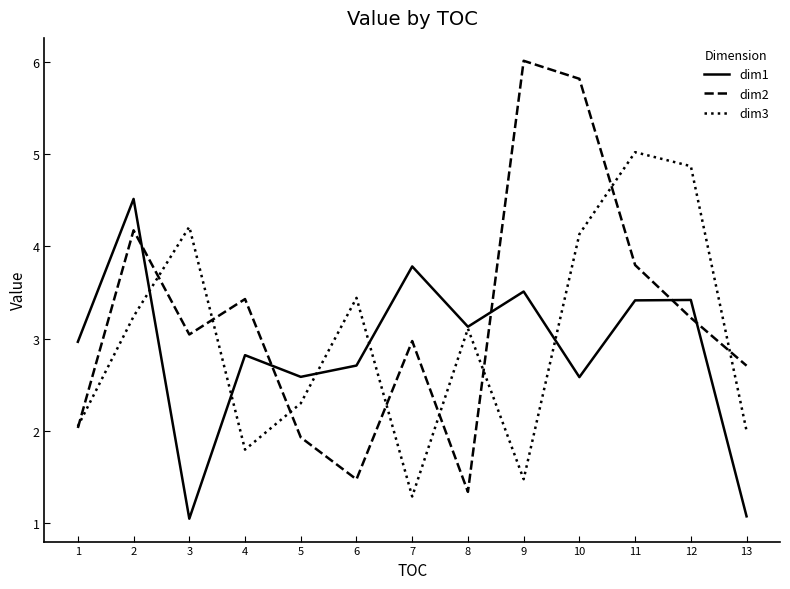

Is it true that dim3 equals 4.1 at 10?

True